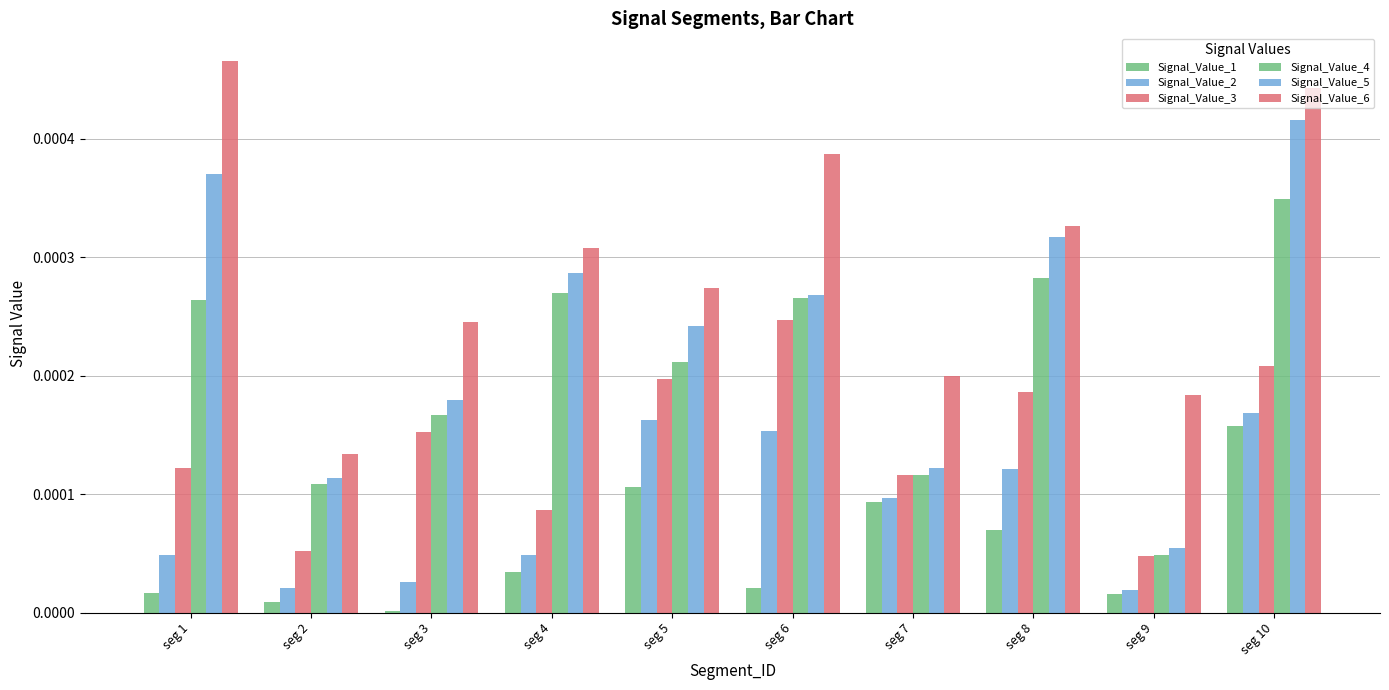

At which label does Signal_Value_5 reach its peak?

seg 10